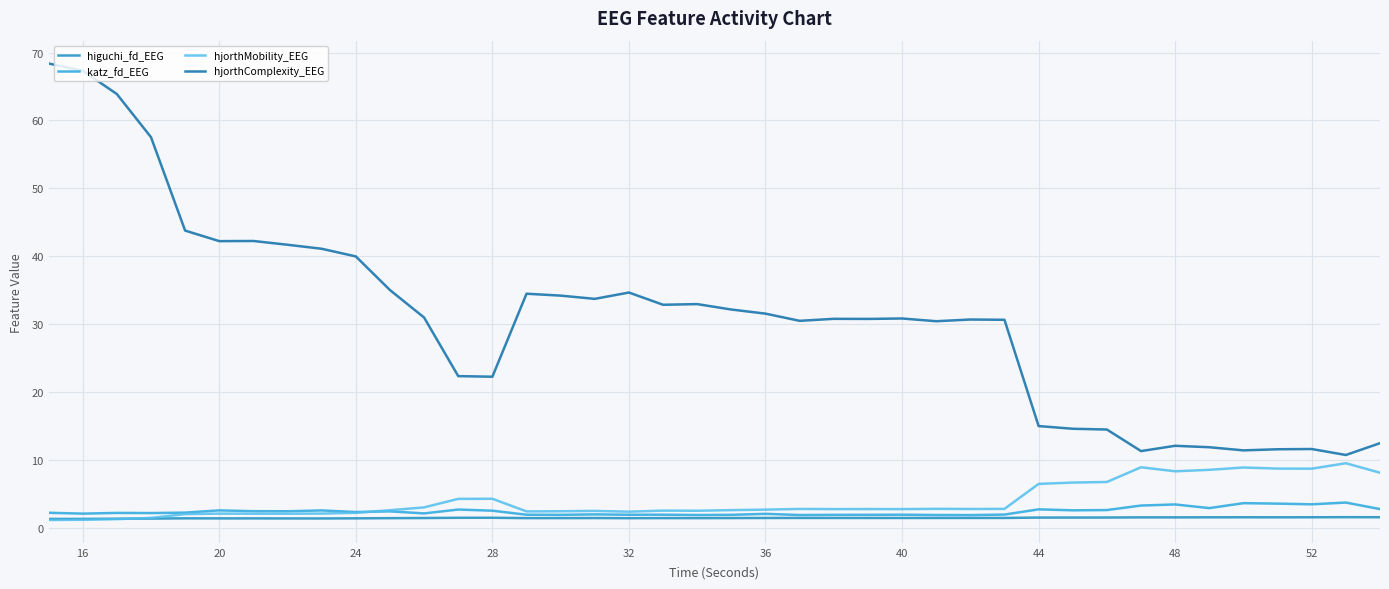

True or false: higuchi_fd_EEG and hjorthComplexity_EEG cross at least once.

False